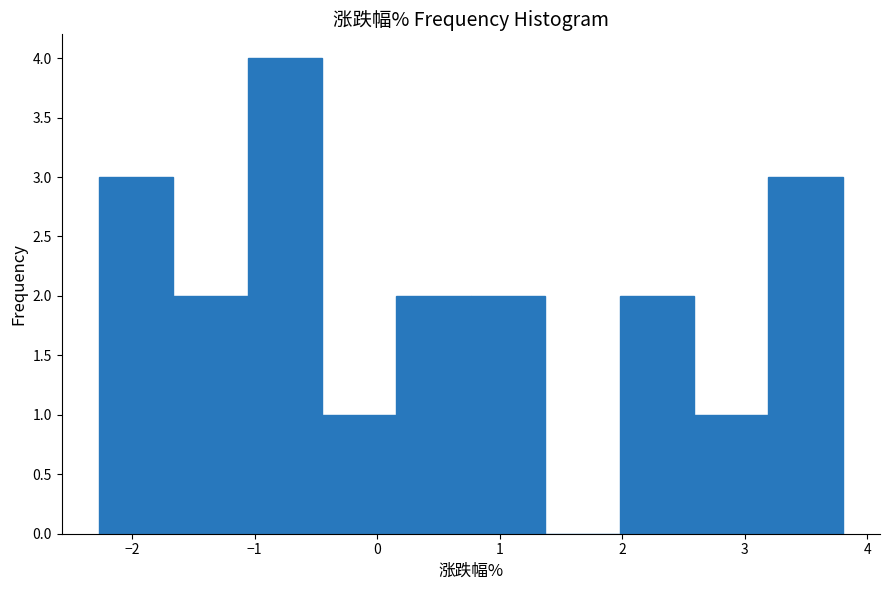

Over which range of the x-axis is the bar tallest?

-1.1 to -0.4